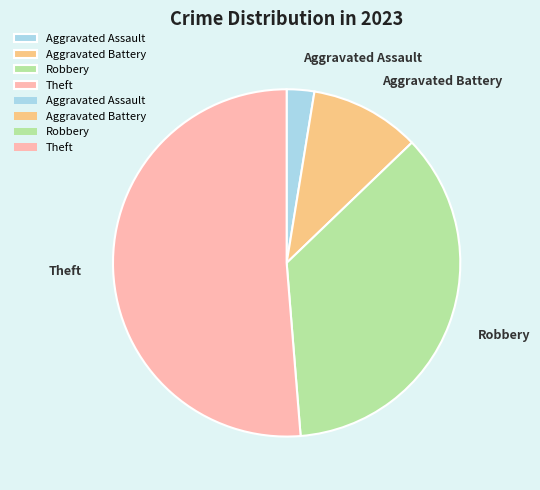

What is the smallest slice in the pie chart?

Aggravated Assault